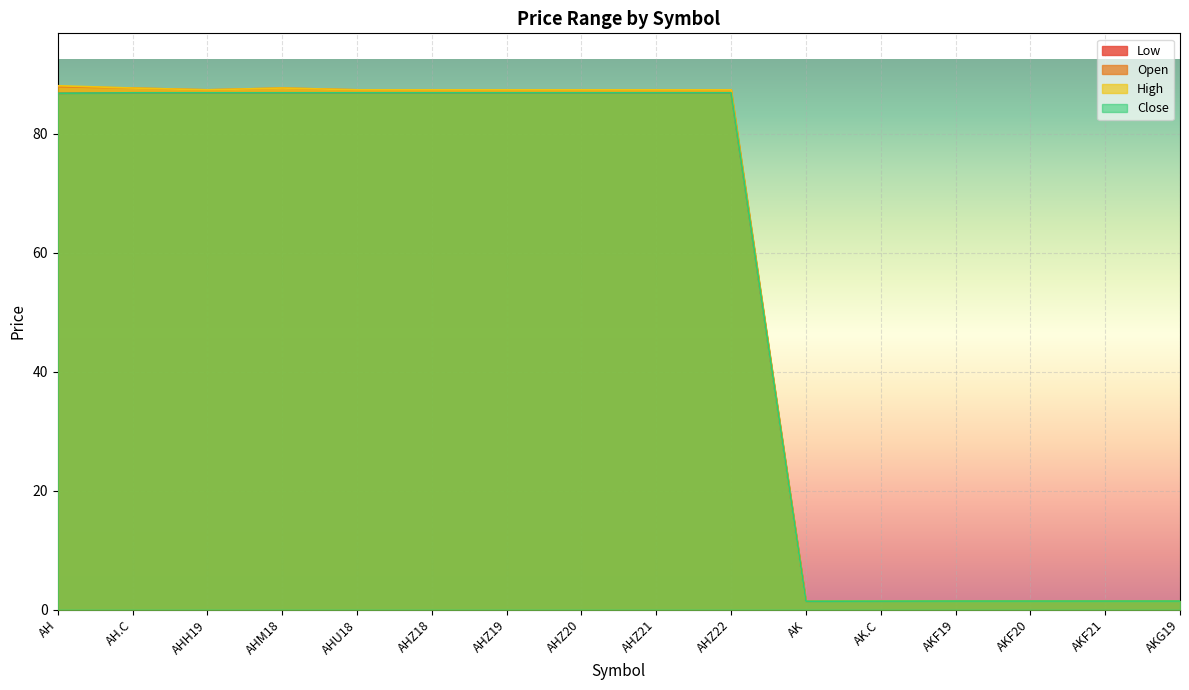

True or false: High and Close cross at least once.

False